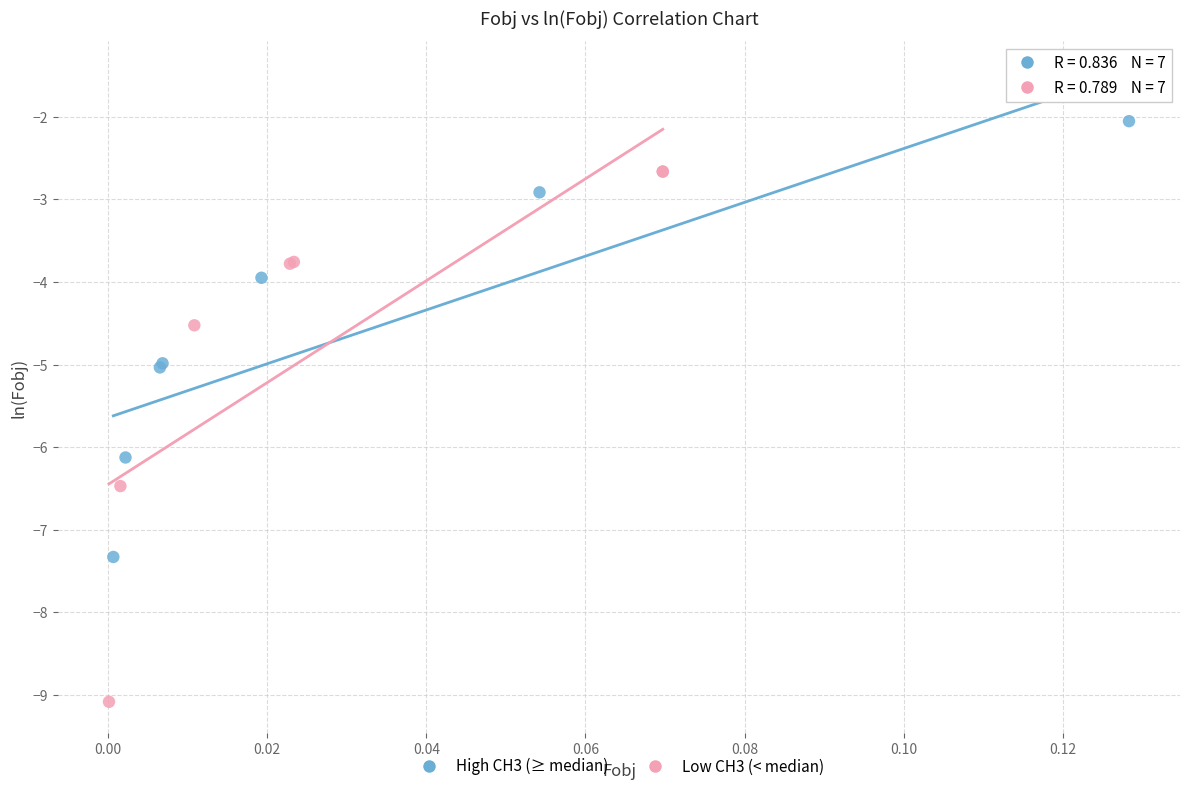

Which series has the widest spread of Y values?

Low CH3 (< median)